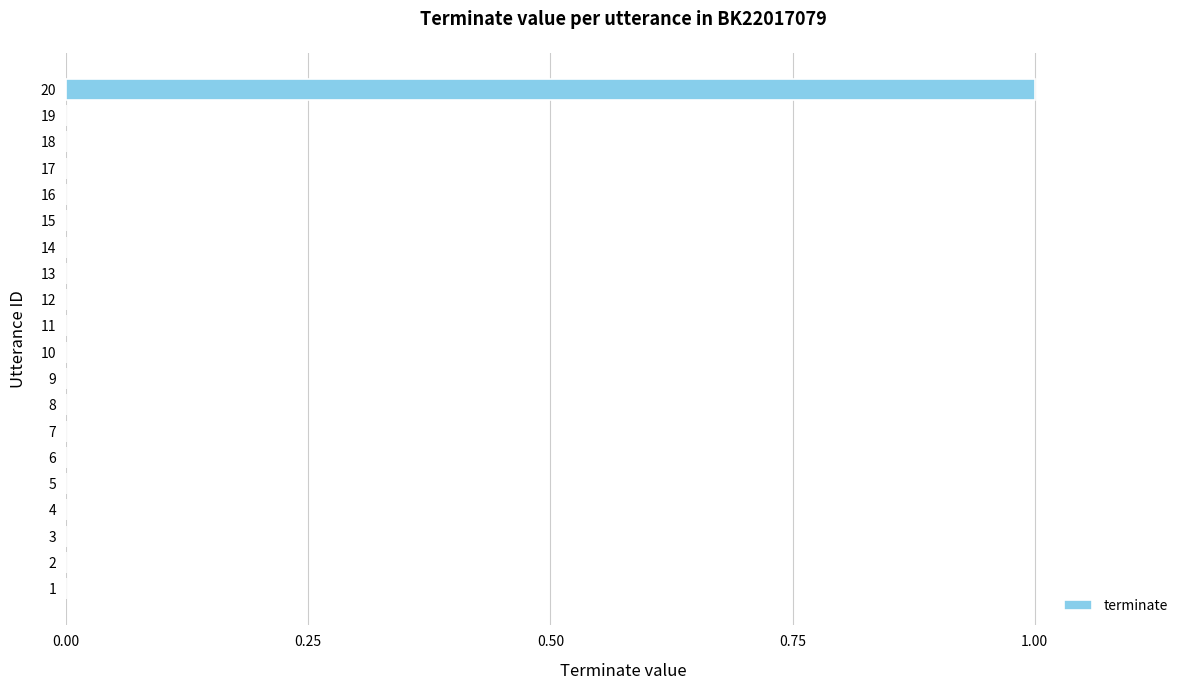

Which label corresponds to the largest value in the chart?

20